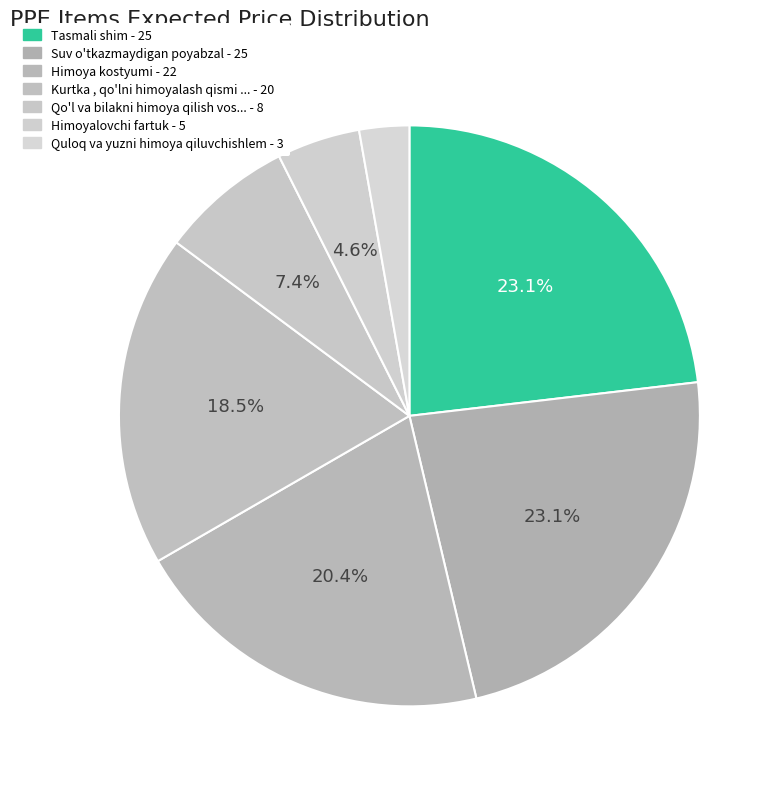

How many segments does this pie chart have?

7